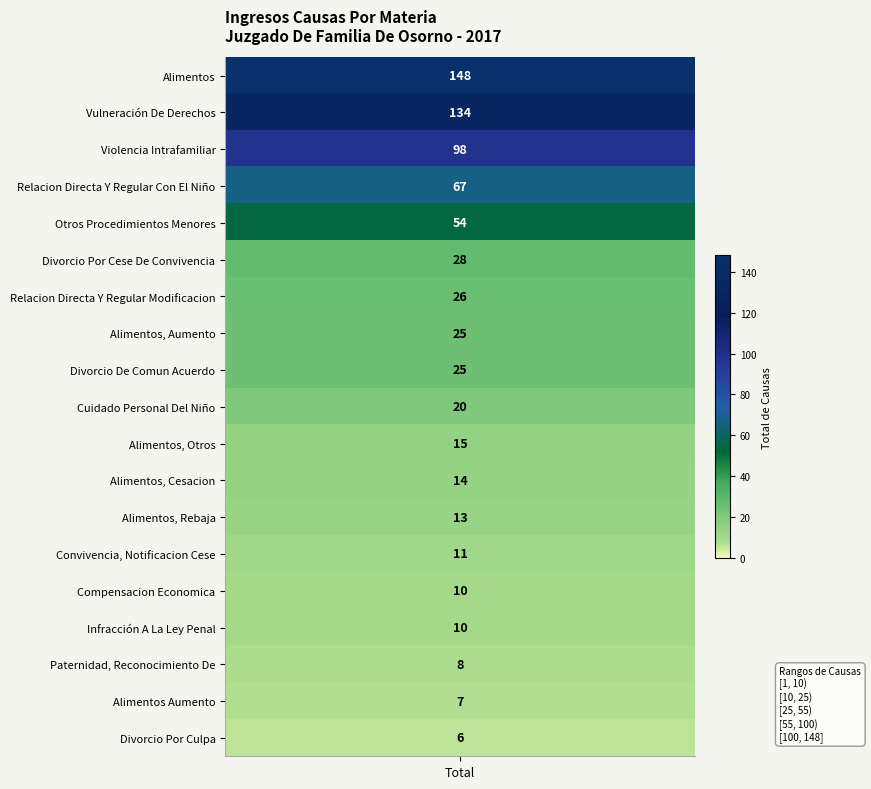

List the labels in order of value, smallest first.

Divorcio Por Culpa, Alimentos Aumento, Paternidad, Reconocimiento De, Compensacion Economica, Infracción A La Ley Penal, Convivencia, Notificacion Cese, Alimentos, Rebaja, Alimentos, Cesacion, Alimentos, Otros, Cuidado Personal Del Niño, Alimentos, Aumento, Divorcio De Comun Acuerdo, Relacion Directa Y Regular Modificacion, Divorcio Por Cese De Convivencia, Otros Procedimientos Menores, Relacion Directa Y Regular Con El Niño, Violencia Intrafamiliar, Vulneración De Derechos, Alimentos